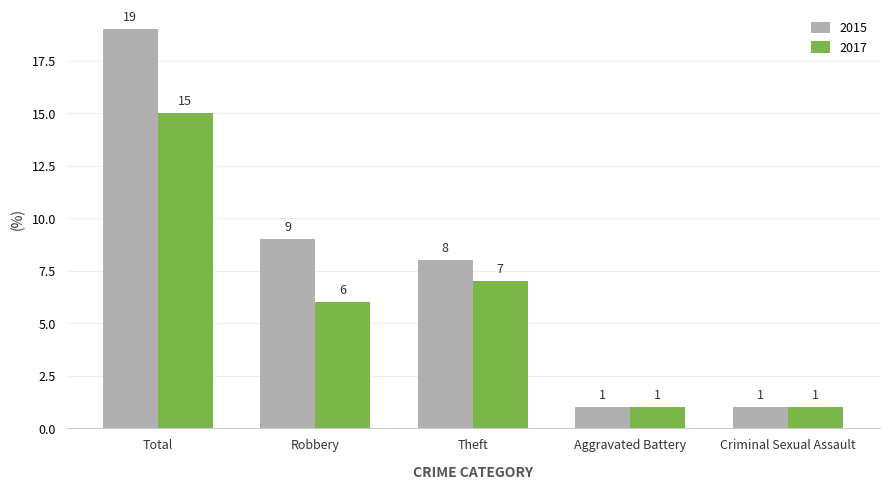

At how many categories does at least one series exceed 2?

3